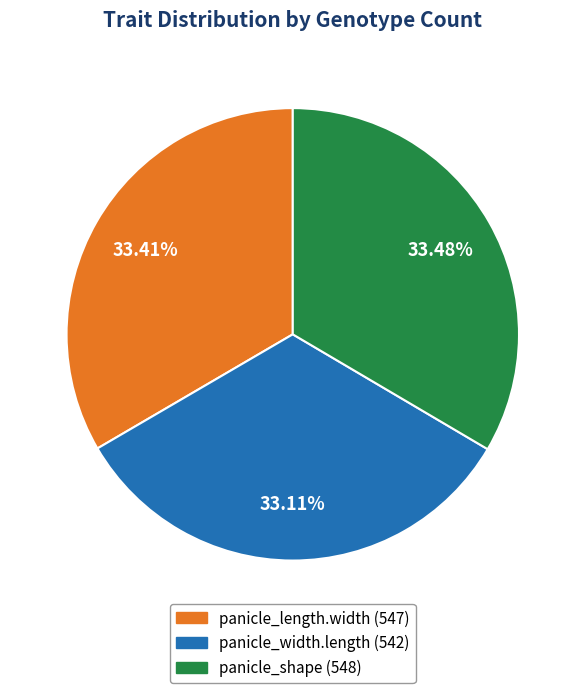

Does panicle_width.length account for over 50% of the chart?

No